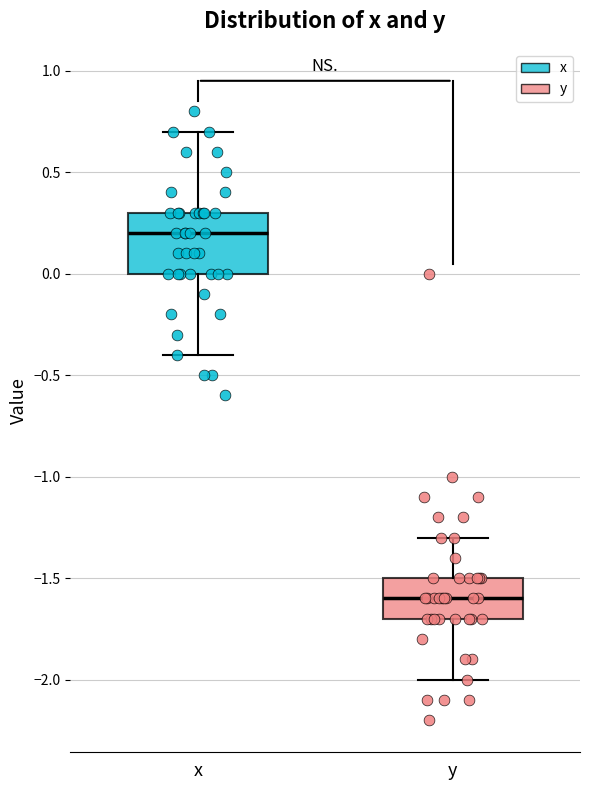

Where does the median line of the box for y sit on the y-axis? The values are not printed on the chart, so give them approximately, as read against the axis.

-1.6